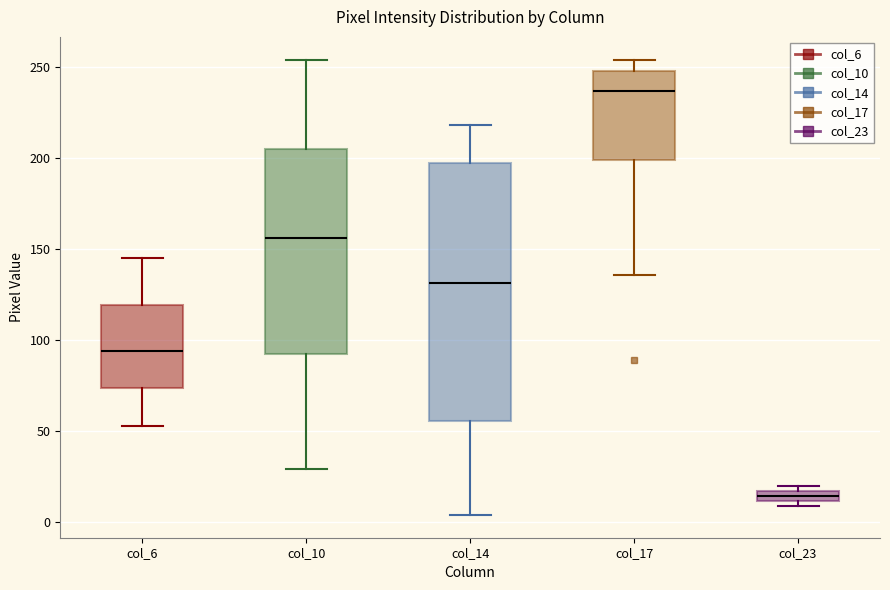

Where is the lower edge of the box for col_10 on the y-axis? The values are not printed on the chart, so give them approximately, as read against the axis.

95